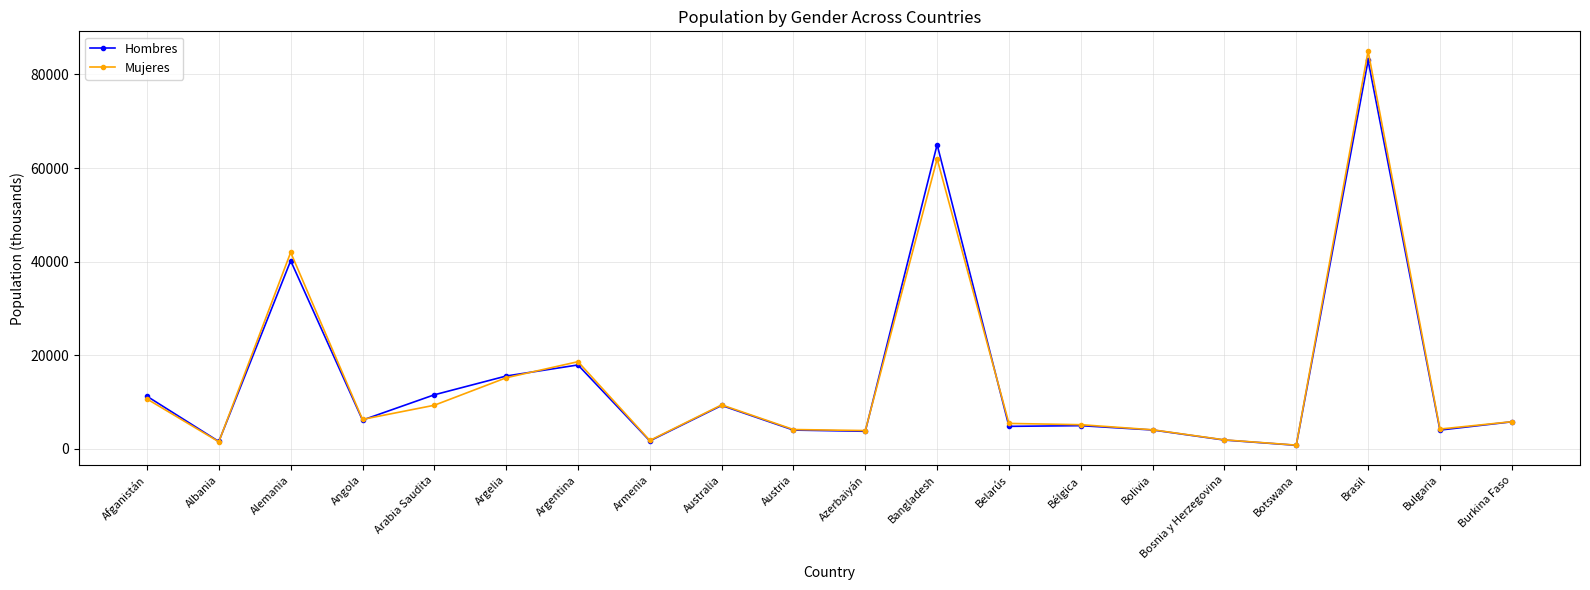

Rank the series by their maximum value, from lowest to highest.

Hombres, Mujeres